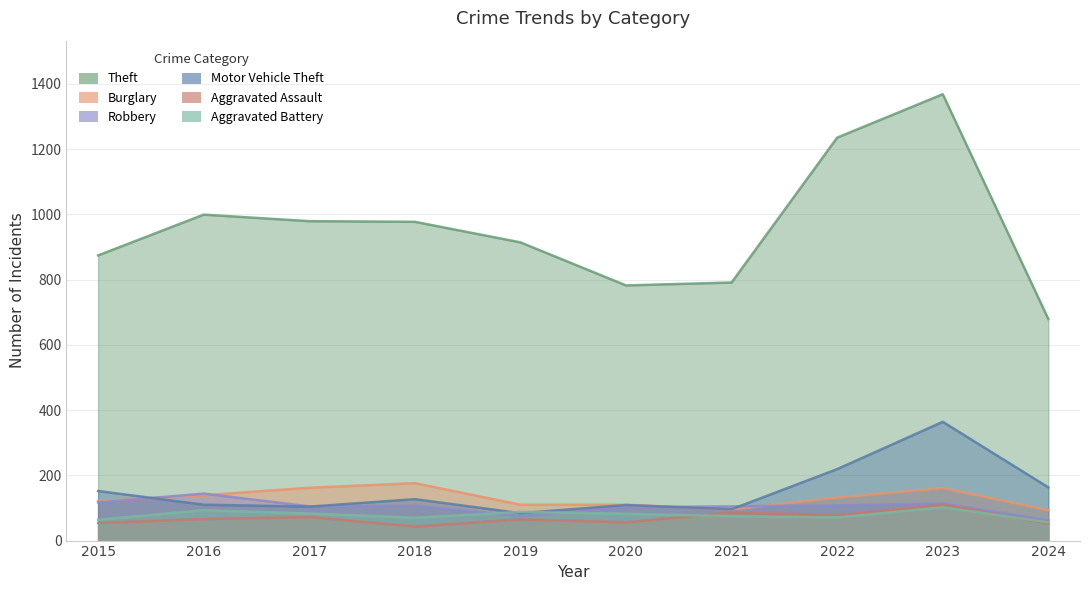

What are all the series names shown in the legend?

Theft, Burglary, Robbery, Motor Vehicle Theft, Aggravated Assault, Aggravated Battery